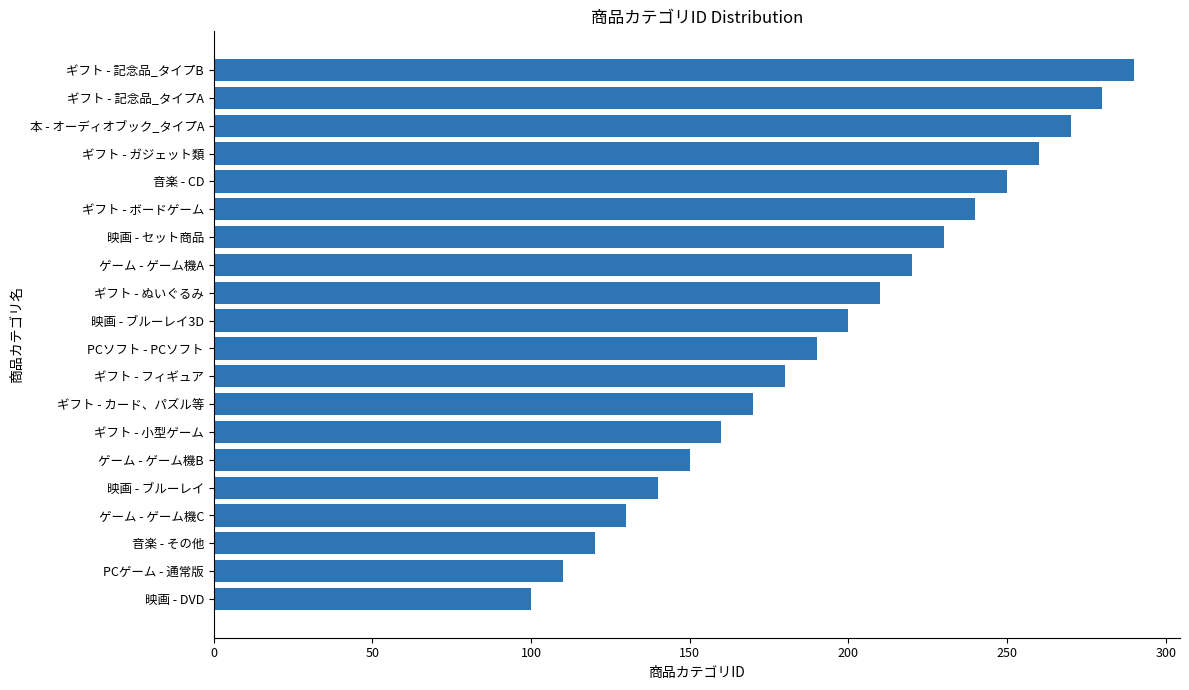

How many distinct data groups are displayed?

1